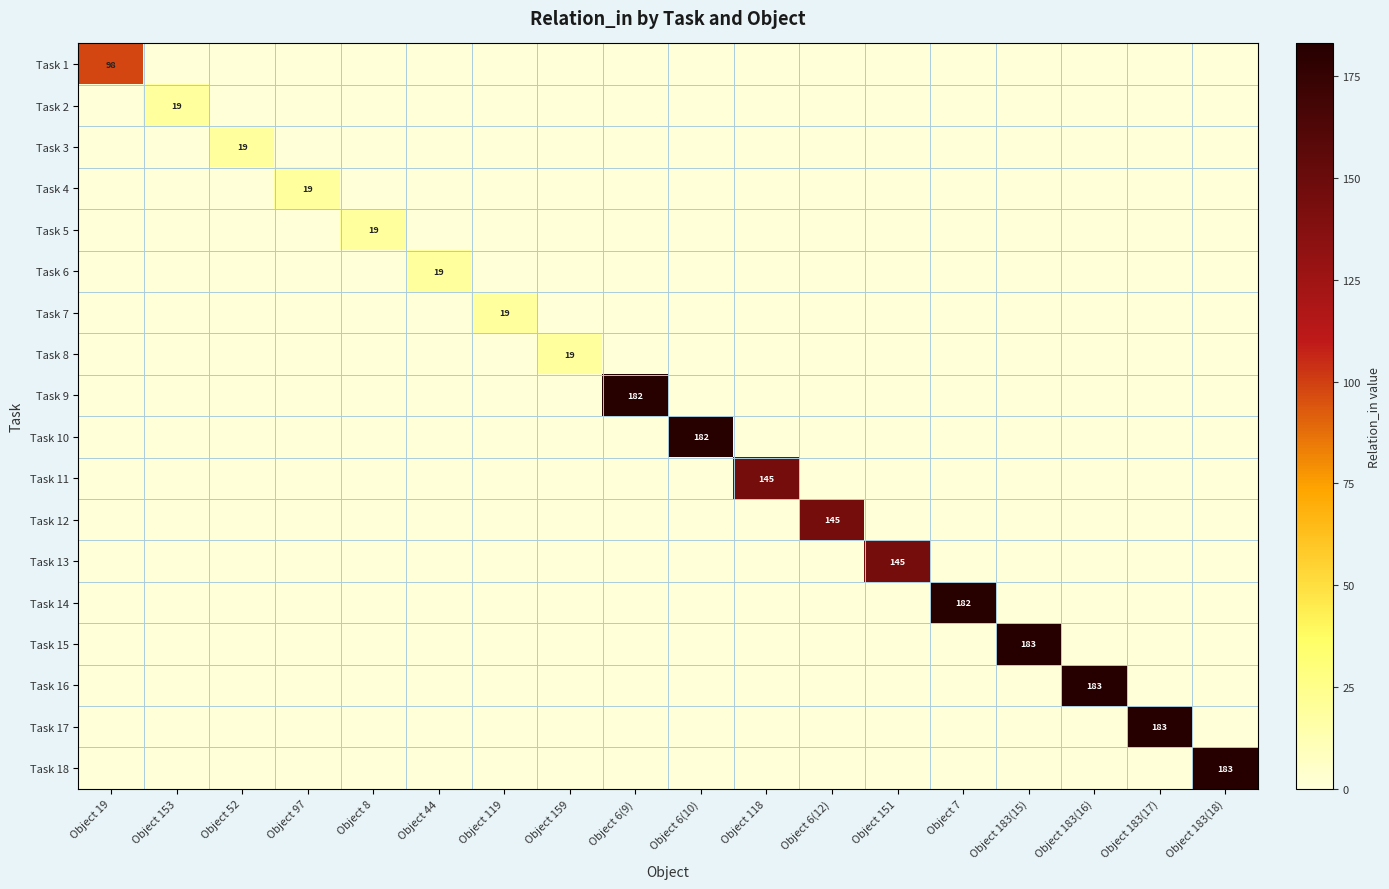

True or false: Task 8 has a value of 19 at Object 159.

True